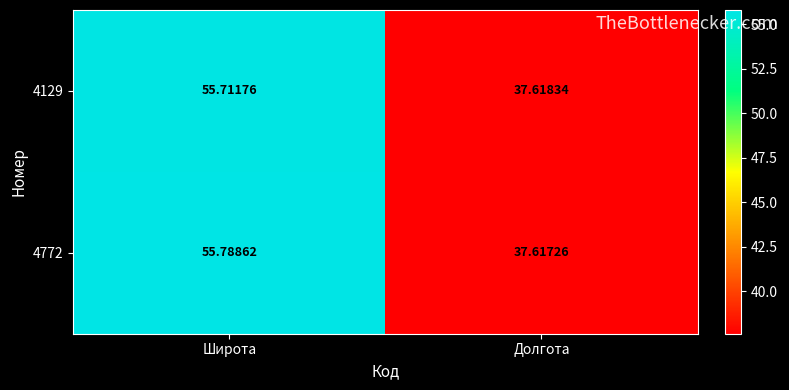

Is the value of 4772 at Широта greater than the value of 4129 at Широта?

Yes